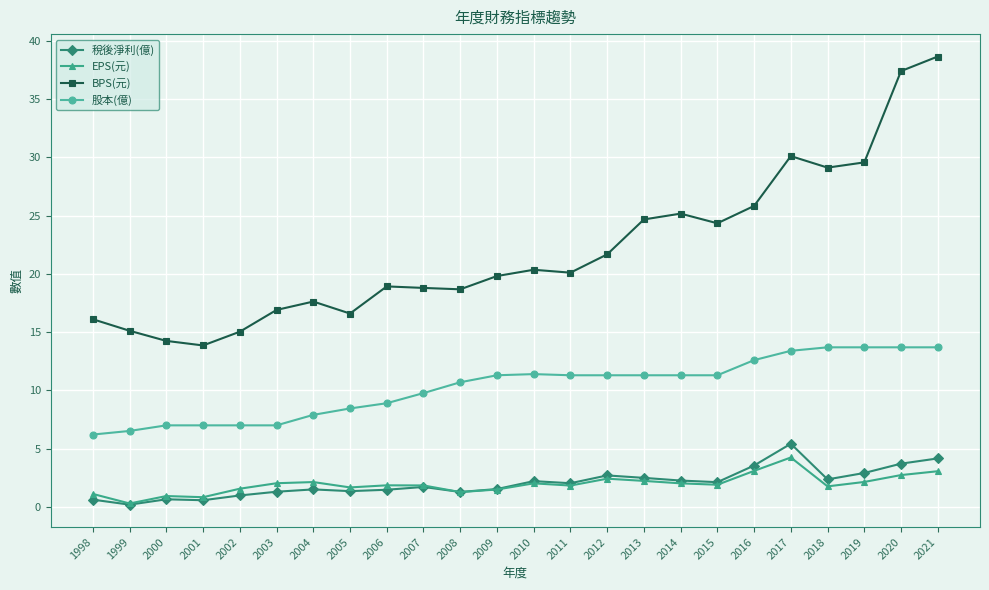

The BPS(元) series shows 14.2 at 2000. True or false?

True